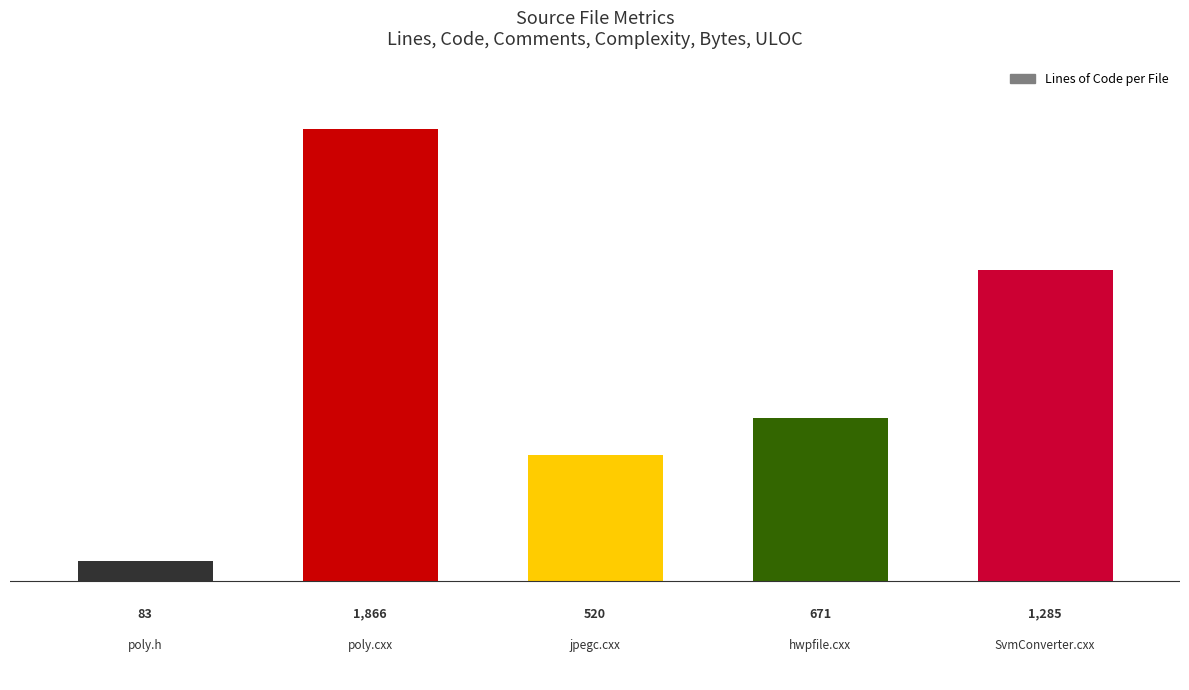

What is the smallest value displayed?

83